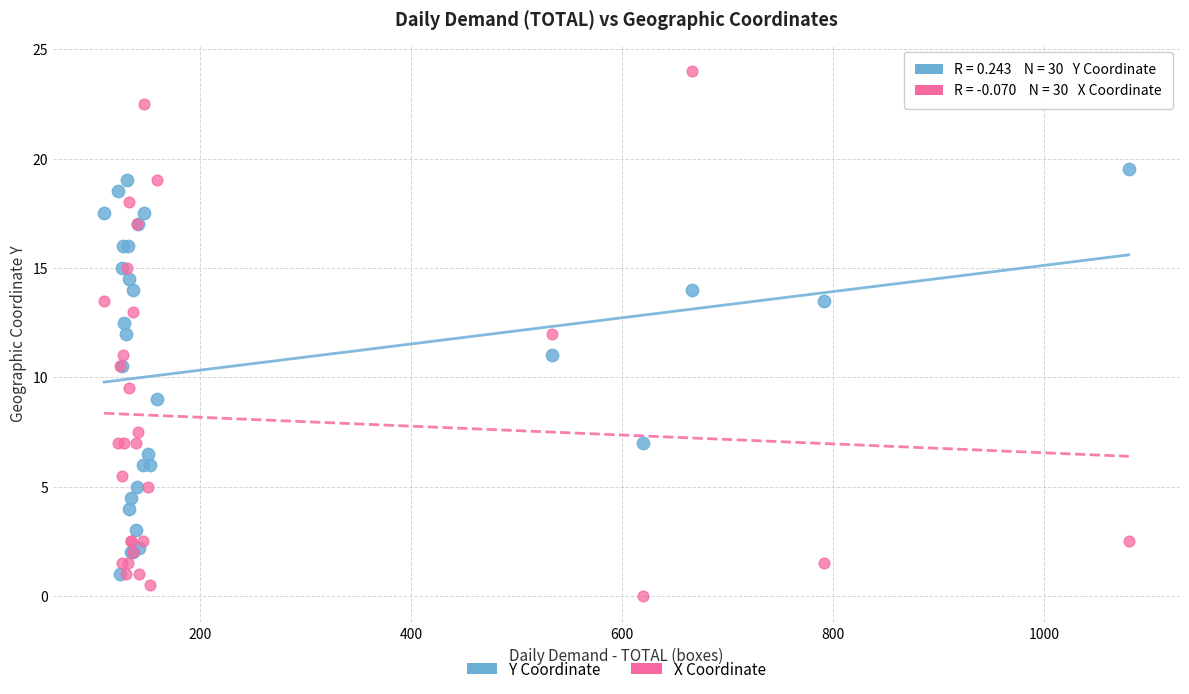

Which series reaches the minimum Y coordinate?

X Coordinate